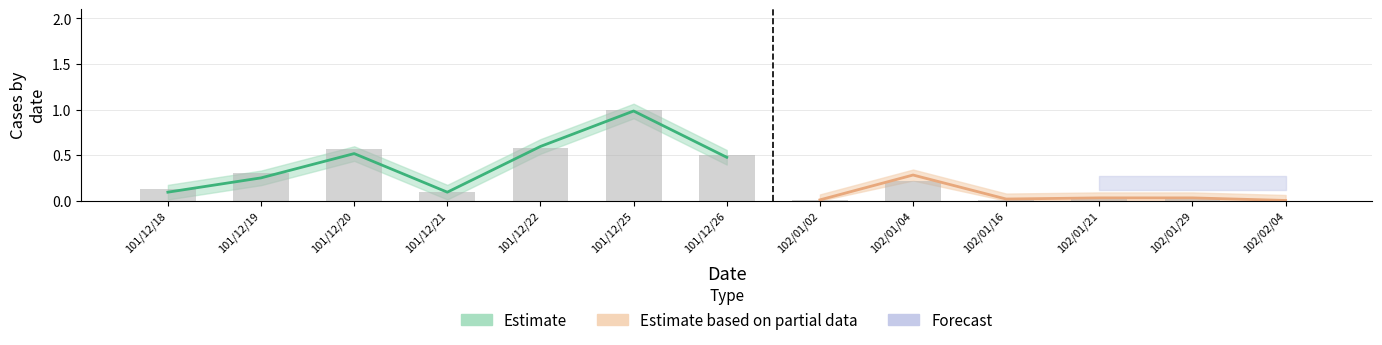

Rank the categories by value from highest to lowest.

101/12/25, 101/12/22, 101/12/20, 101/12/26, 101/12/19, 102/01/04, 101/12/18, 101/12/21, 102/01/29, 102/01/21, 102/01/16, 102/01/02, 102/02/04